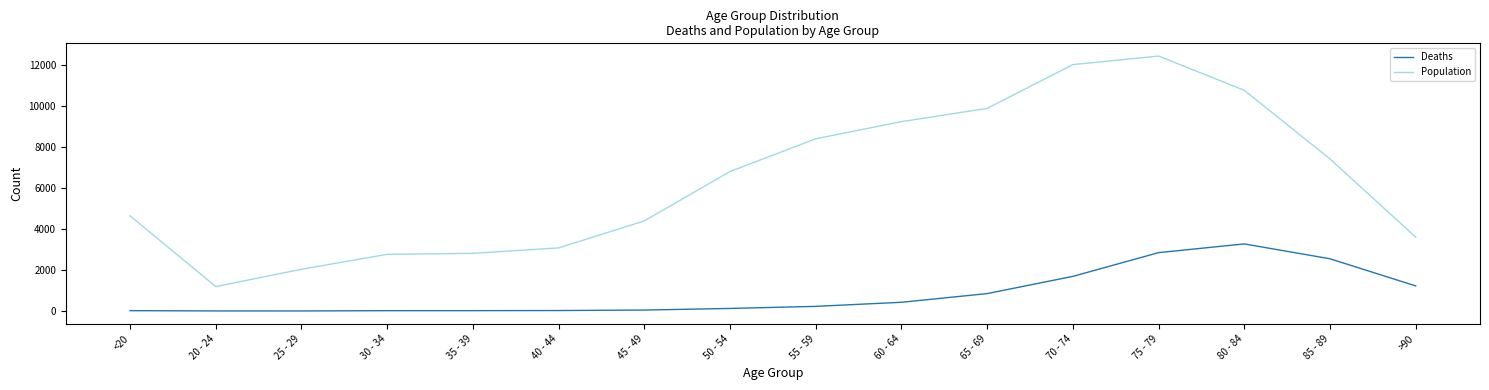

What are all the series names shown in the legend?

Deaths, Population